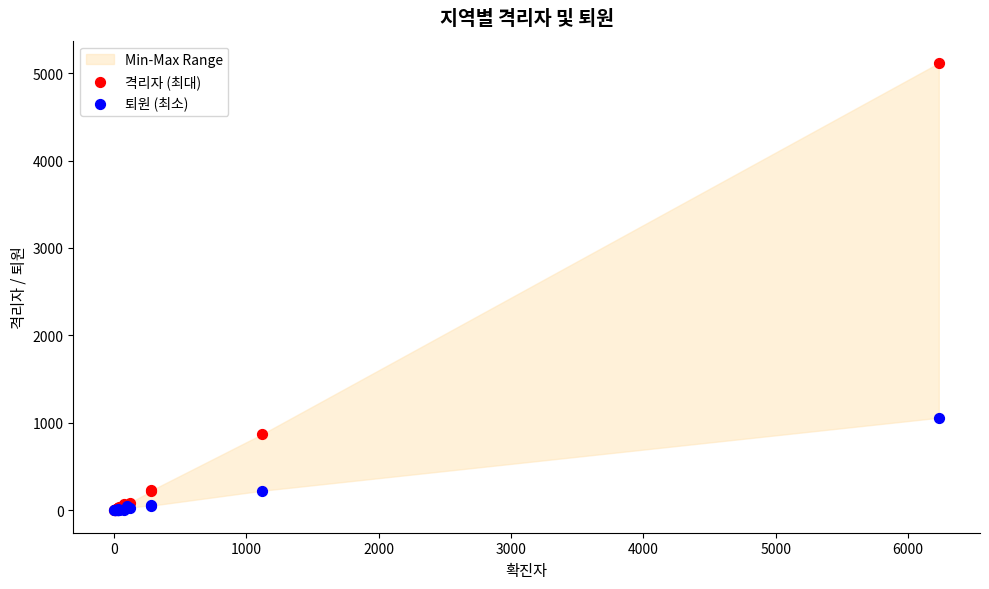

In the 격리자 (최대) series, what Y value is closest to 2558?

873